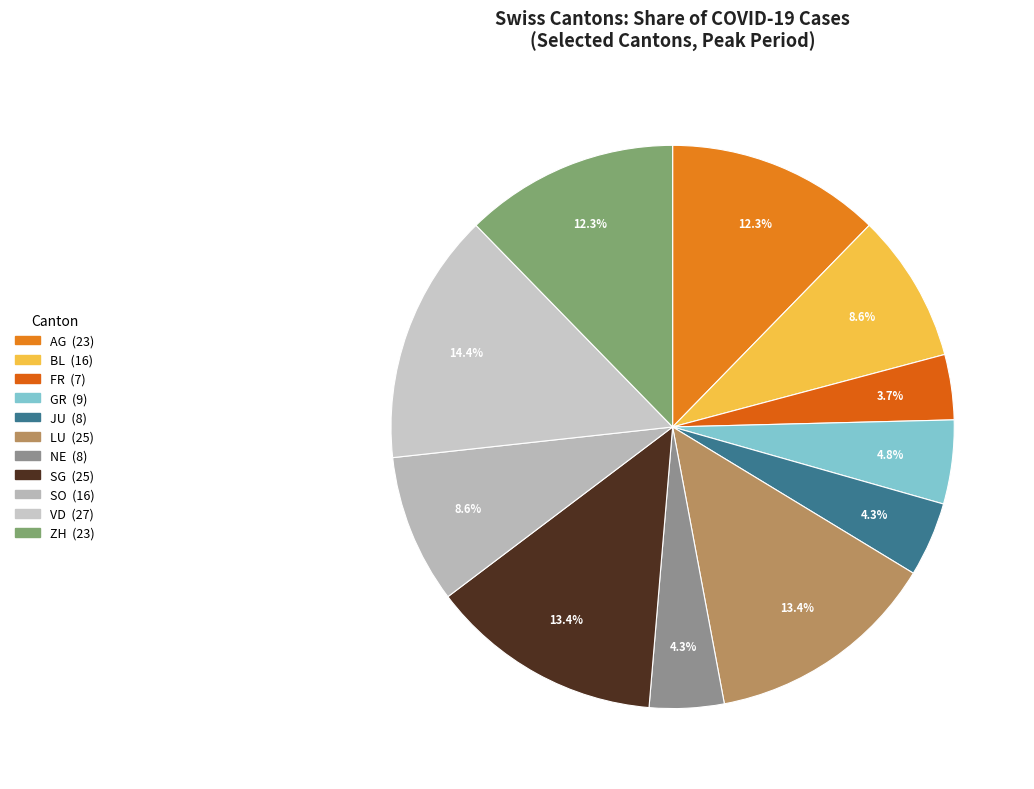

What is the ratio of the value at GR to the value at LU?

0.4